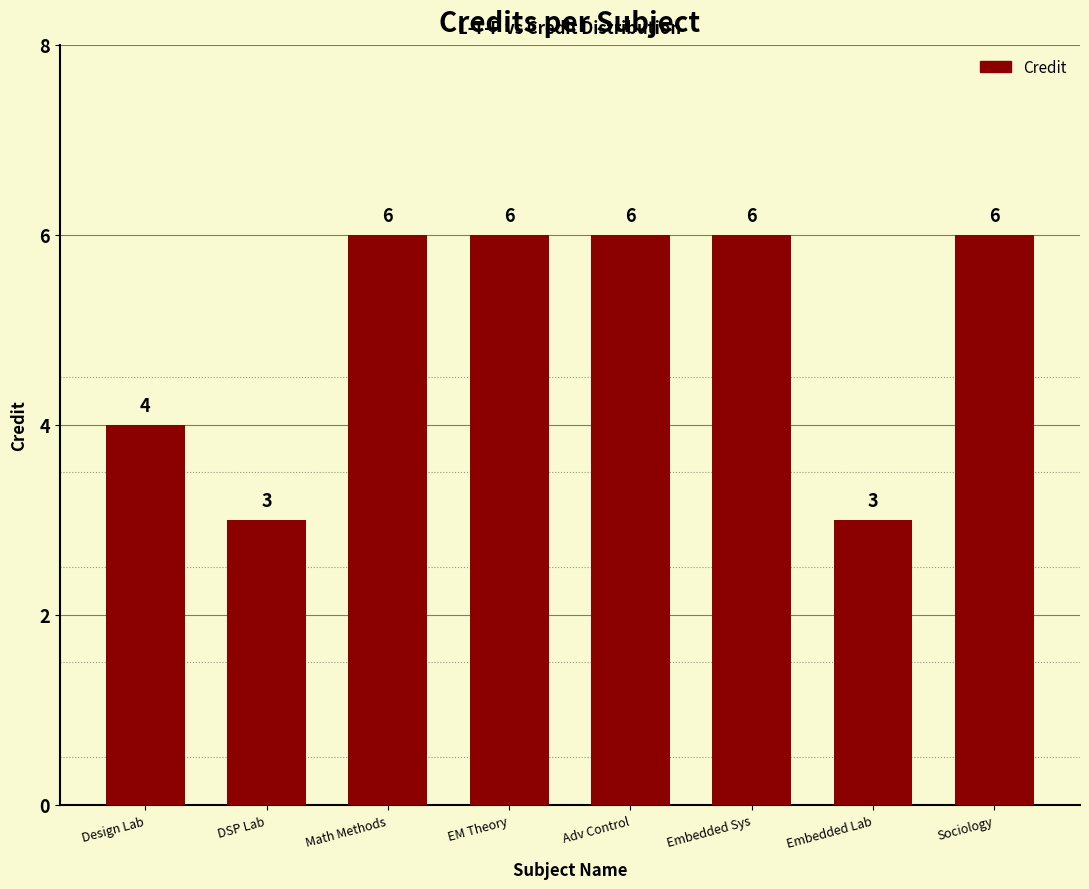

What is the value of the 3rd bar from the left?

6